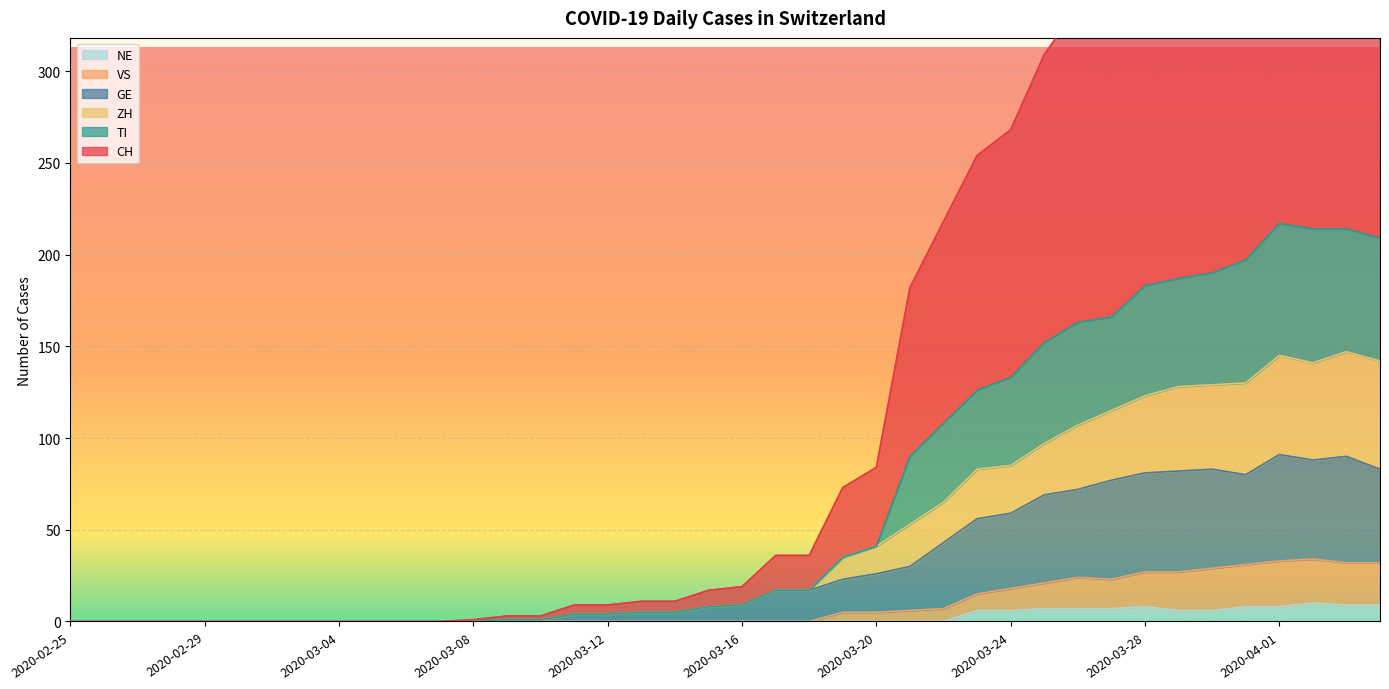

What is the value of the ZH point at the 29th from the left?

85